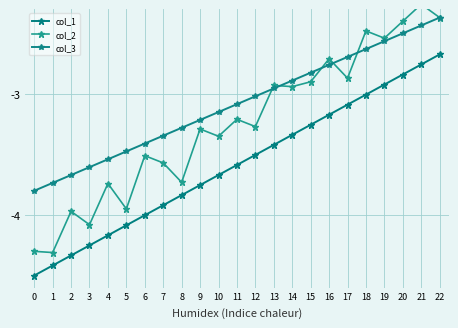

What is the difference between the maximum and minimum values in the col_3 series?

1.4